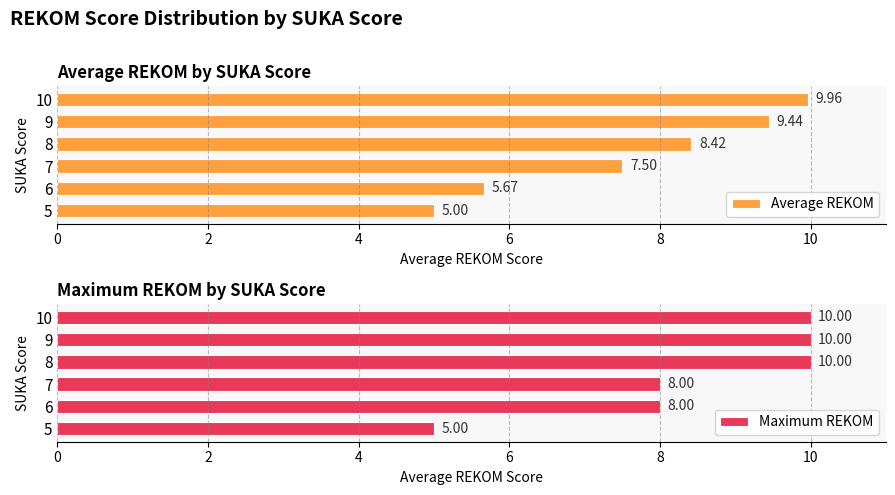

Reading left to right, what are all the values shown in this chart?

Average REKOM: 5.0	5.7	7.5	8.4	9.4	10.0
Maximum REKOM: 5.0	8.0	8.0	10.0	10.0	10.0